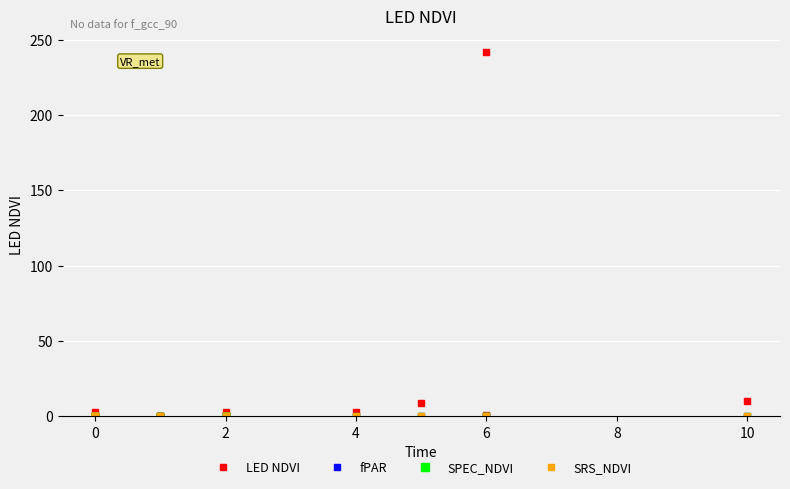

Between 2 and 0, which series saw the biggest shift?

LED NDVI